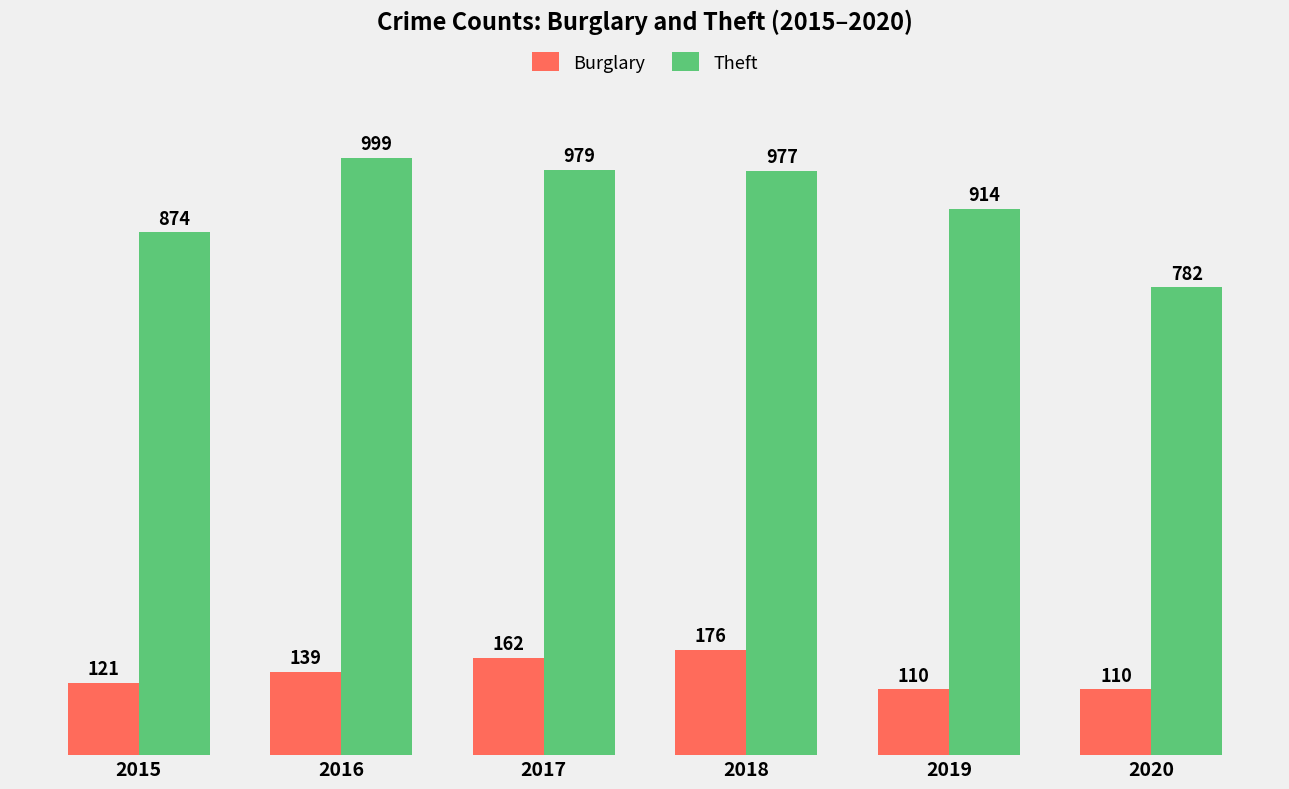

What is the maximum value shown in the chart?

999